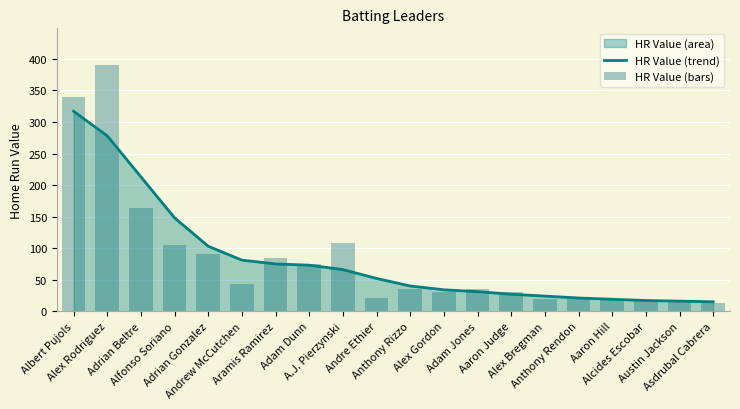

What is the maximum value for HR Value (trend)?

317